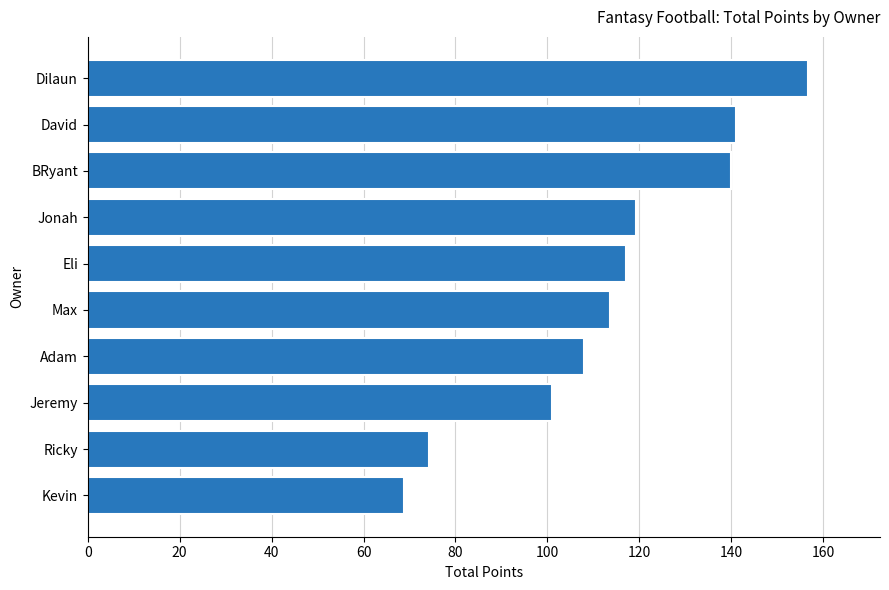

The value at Jonah is 191.3. True or false?

False